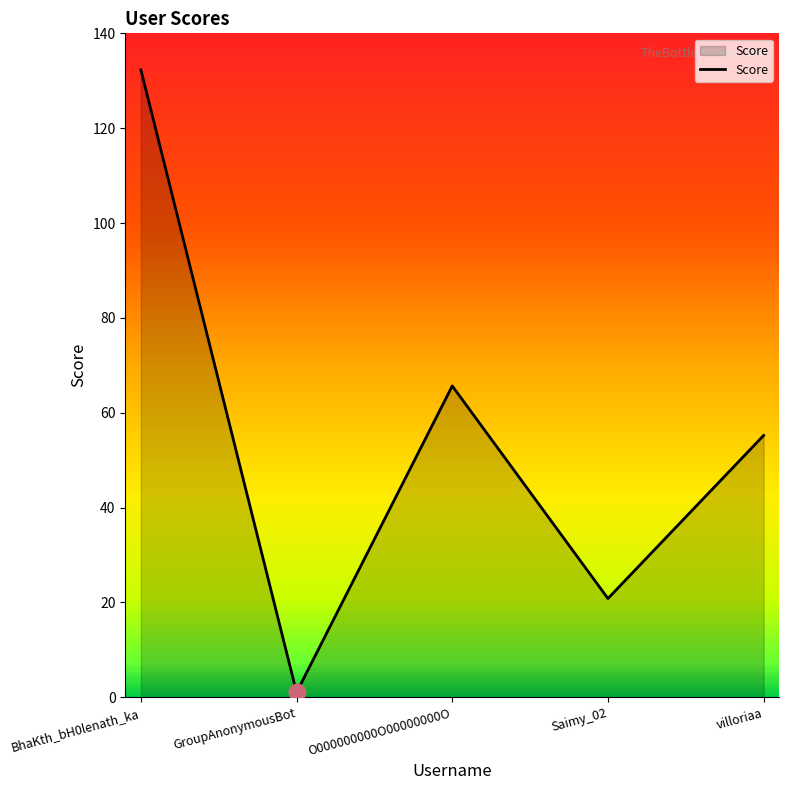

Reading left to right, list all the values displayed in this chart.

BhaKth_bH0lenath_ka=132.3	GroupAnonymousBot=1.0	O000000000O00000000O=65.6	Saimy_02=20.8	villoriaa=55.2